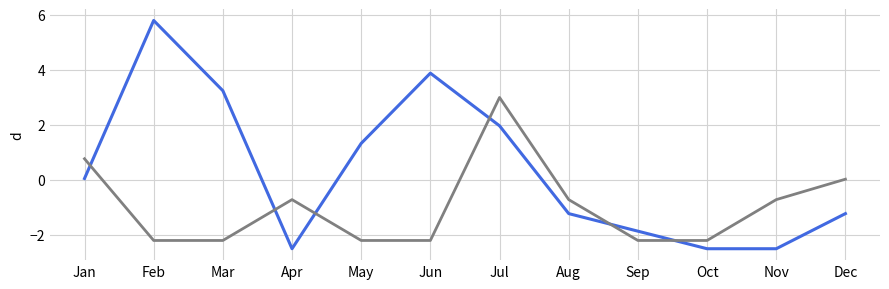

At which category is the sum across all series the highest?

Jul